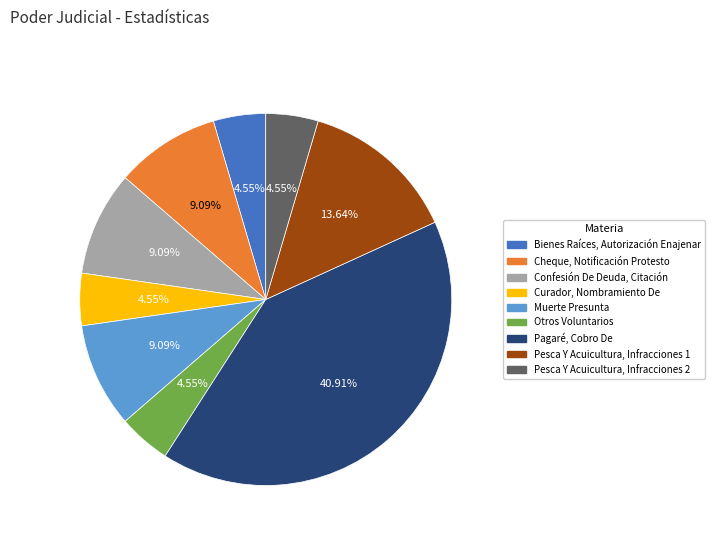

Is the sum of Otros Voluntarios and Curador, Nombramiento De greater than half?

No